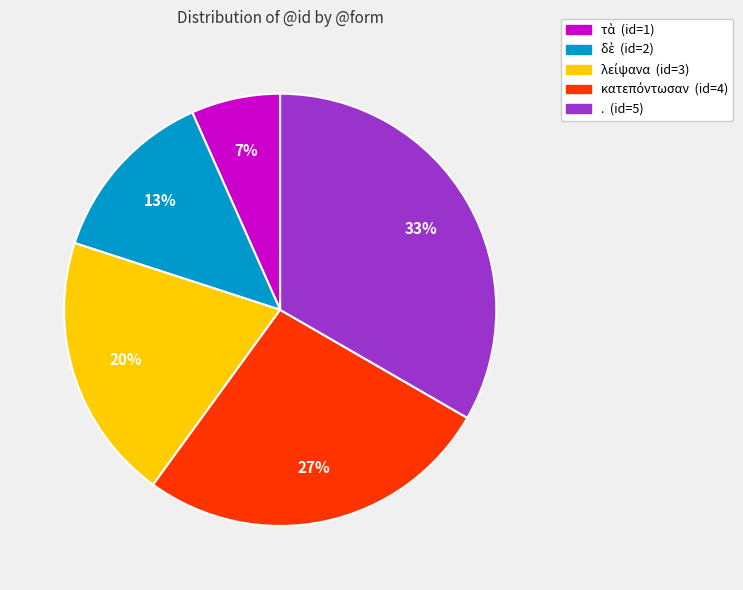

Is there any slice that represents more than half of the pie?

No